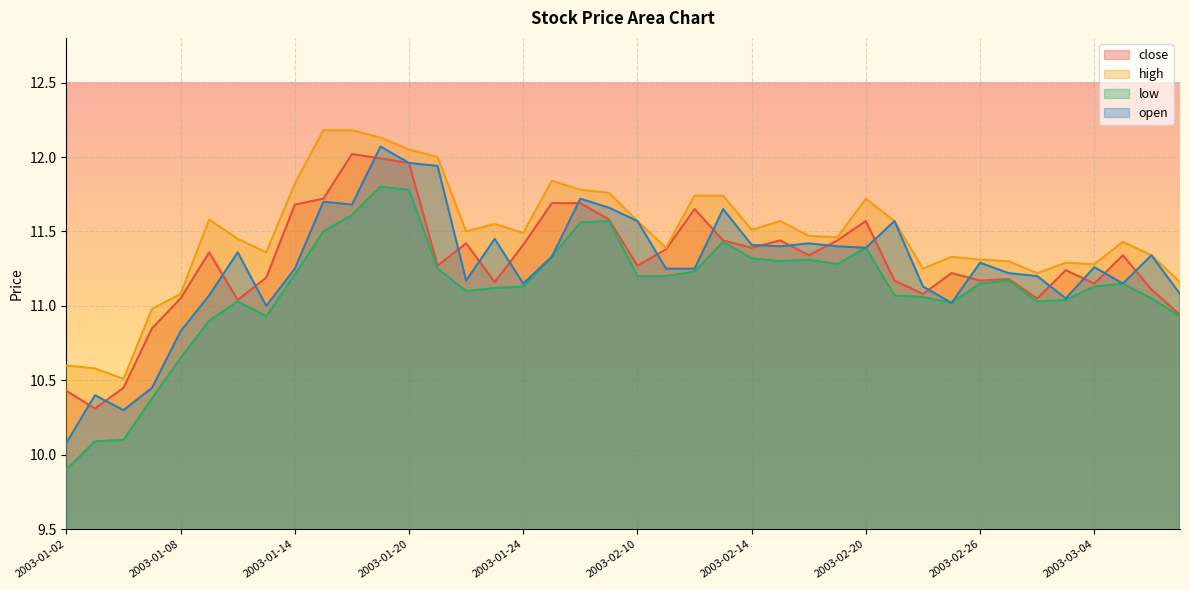

The value of high at 2003-01-21 is 12.0. True or false?

True